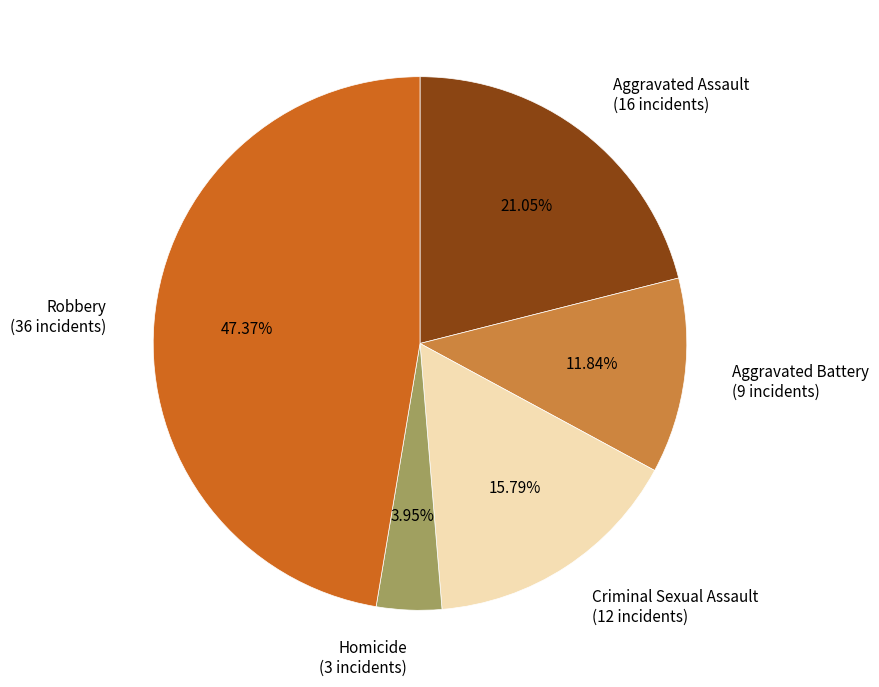

Which slice is the largest?

Robbery